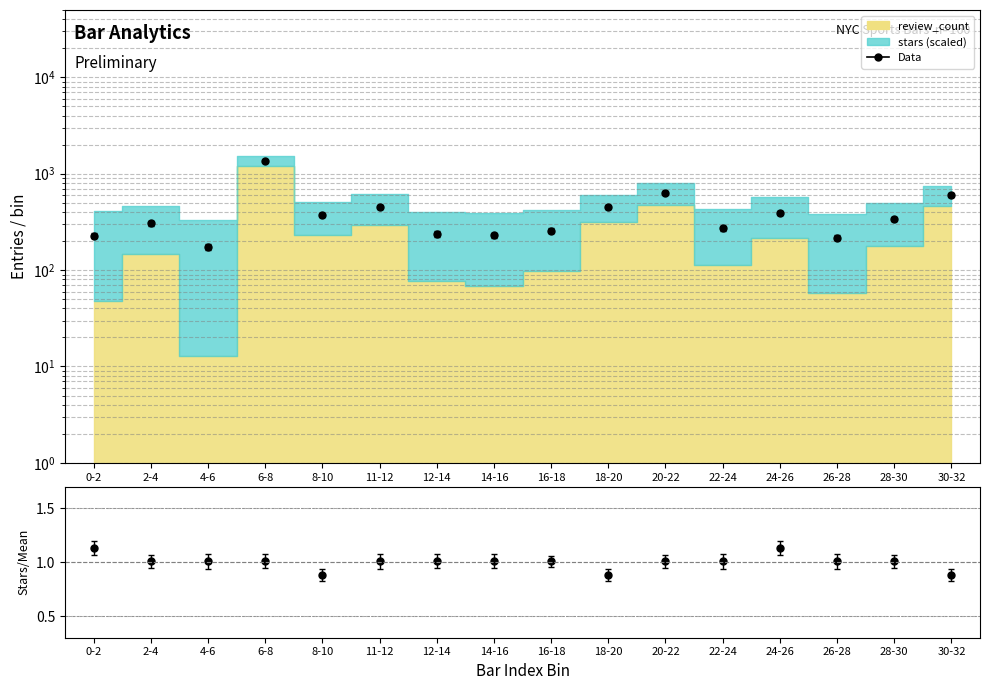

What is the average value of the Data series?

408.3